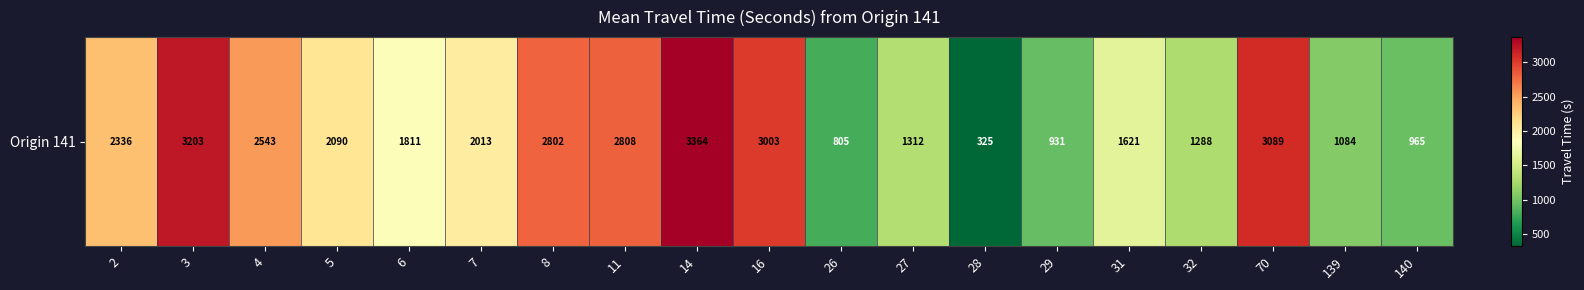

Reading left to right, list all the values displayed in this chart.

2336	3203	2543	2090	1811	2013	2802	2808	3364	3003	805	1312	325	931	1621	1288	3089	1084	965